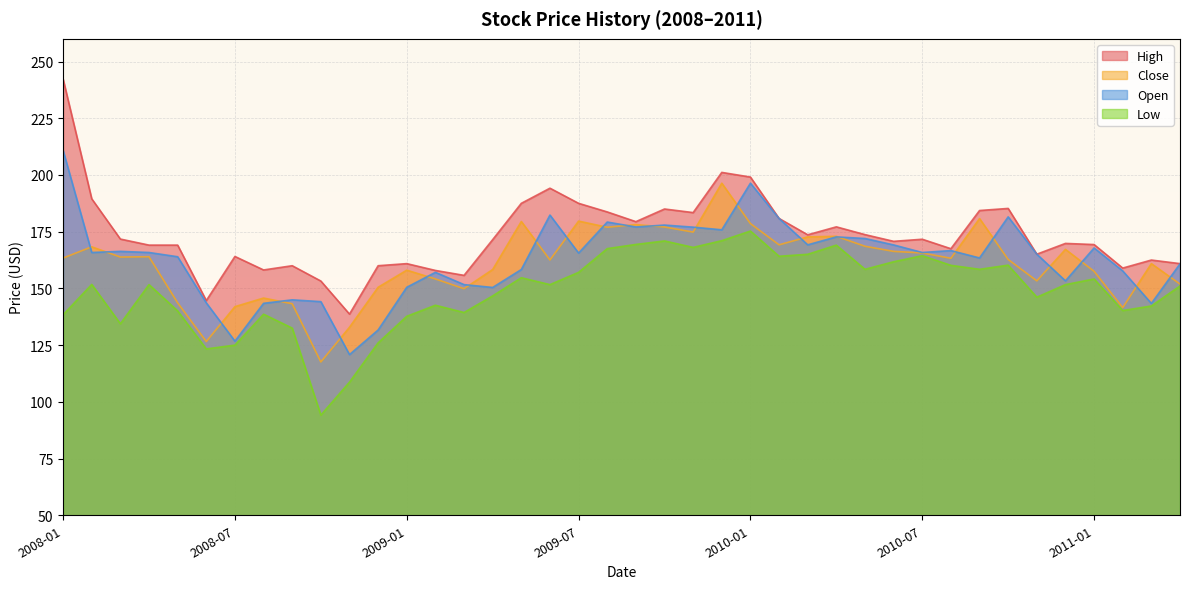

True or false: Close and Low intersect in this chart.

False